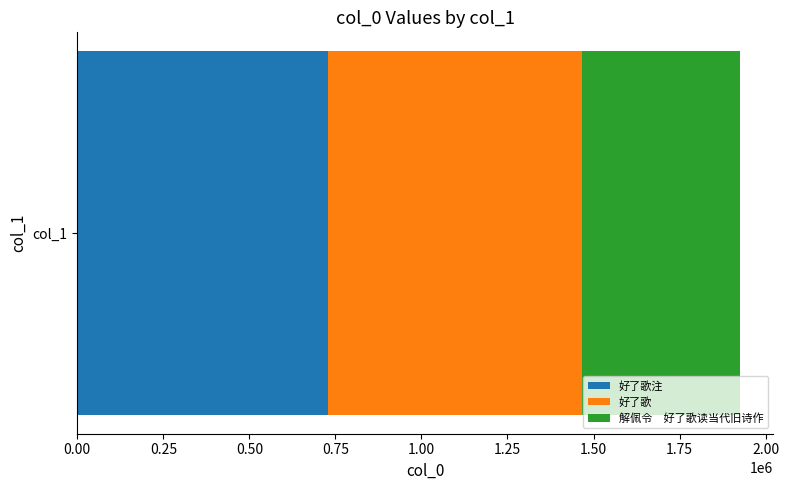

Reading left to right, extract all data points from this chart.

好了歌注=729082	好了歌=729081	好了歌=7749	解佩令　好了歌读当代旧诗作=460125